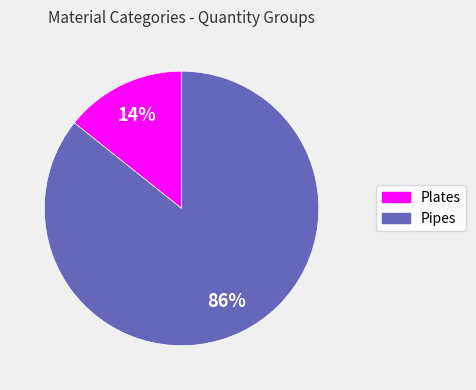

To the nearest percent, what is the average slice percentage?

50%